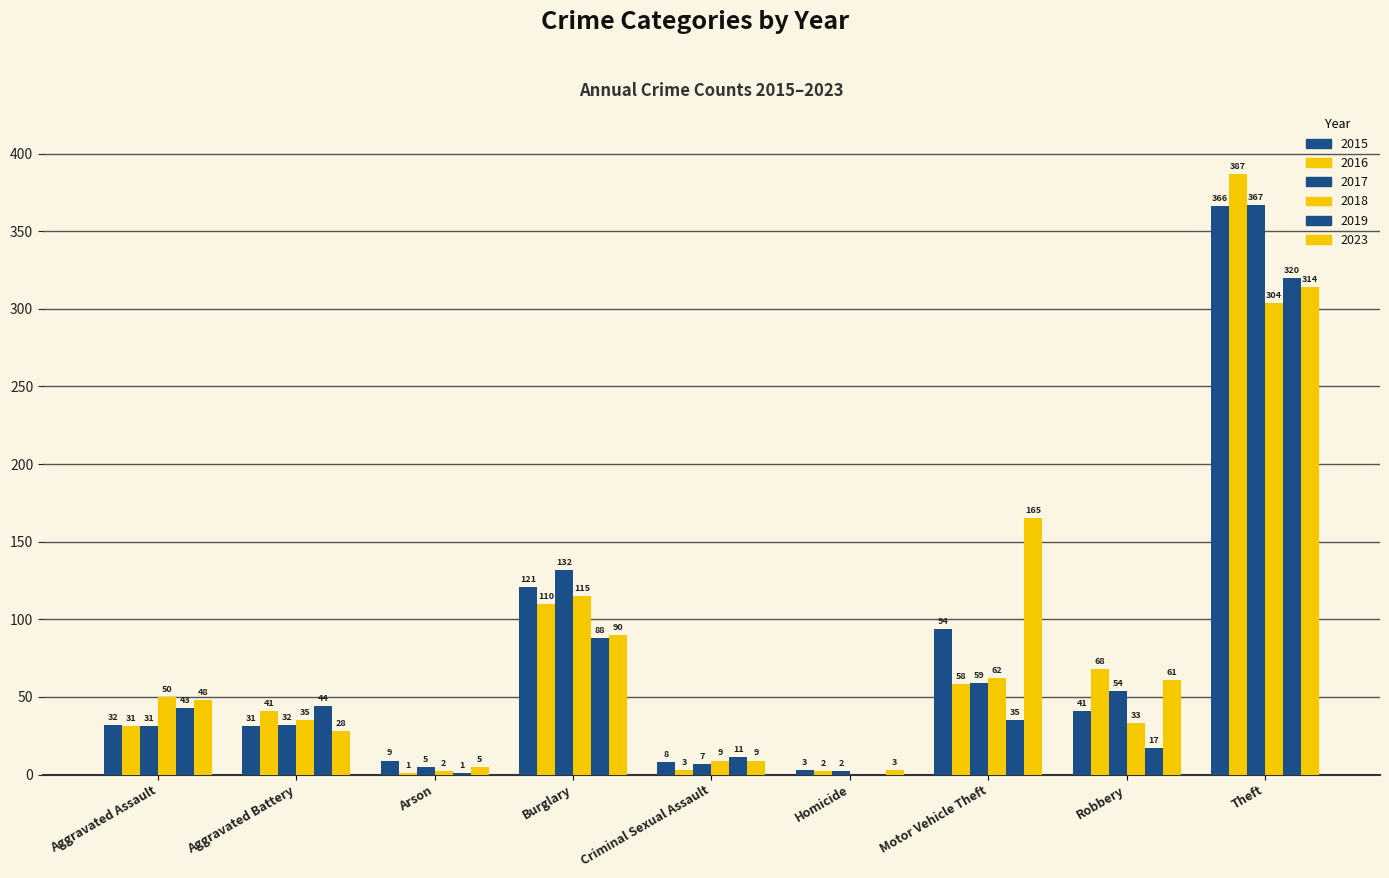

What is the sum of all 2023 values?

723